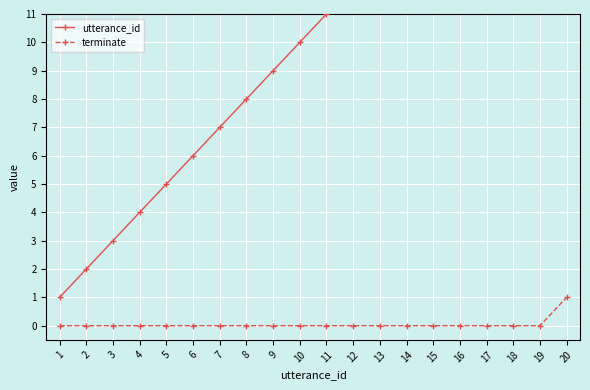

What is the total value across all series at 20?

21